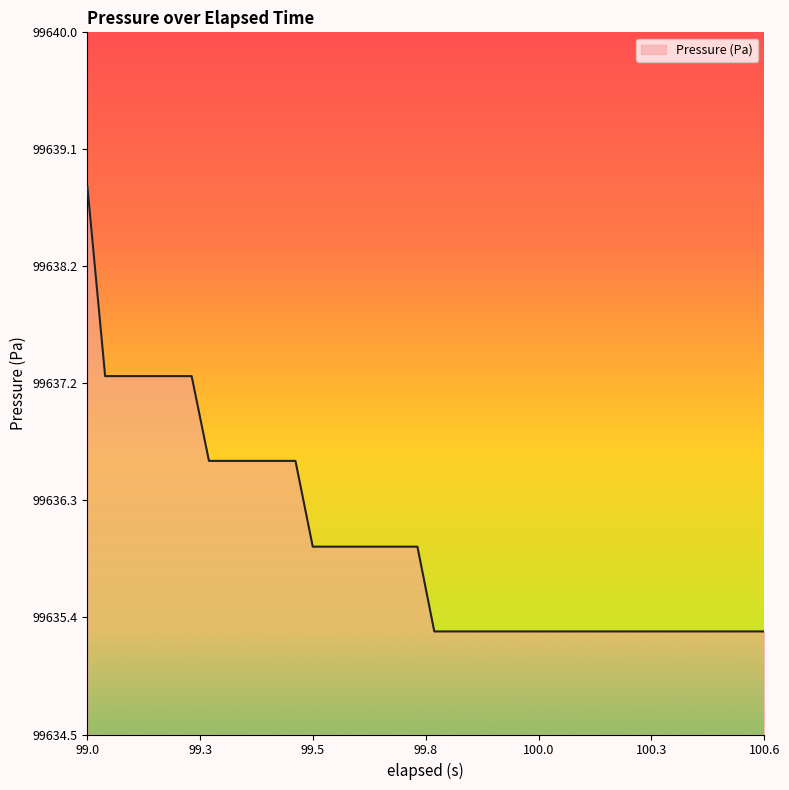

What is the maximum value shown in the chart?

99638.8